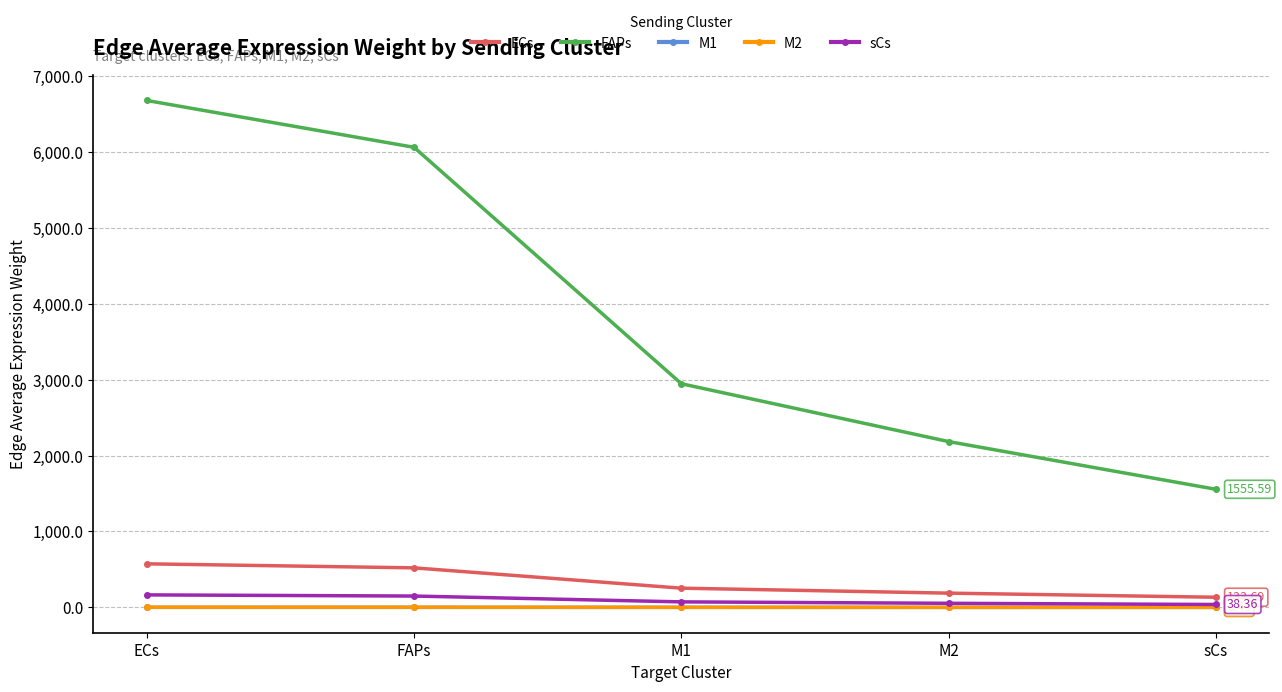

Is this an area chart (filled region under the line)?

No